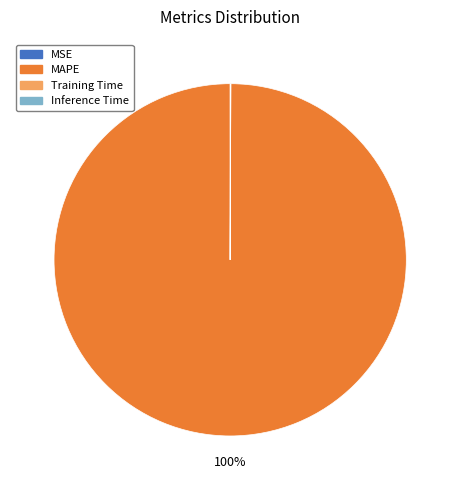

To the nearest percent, what is the average slice percentage?

25%